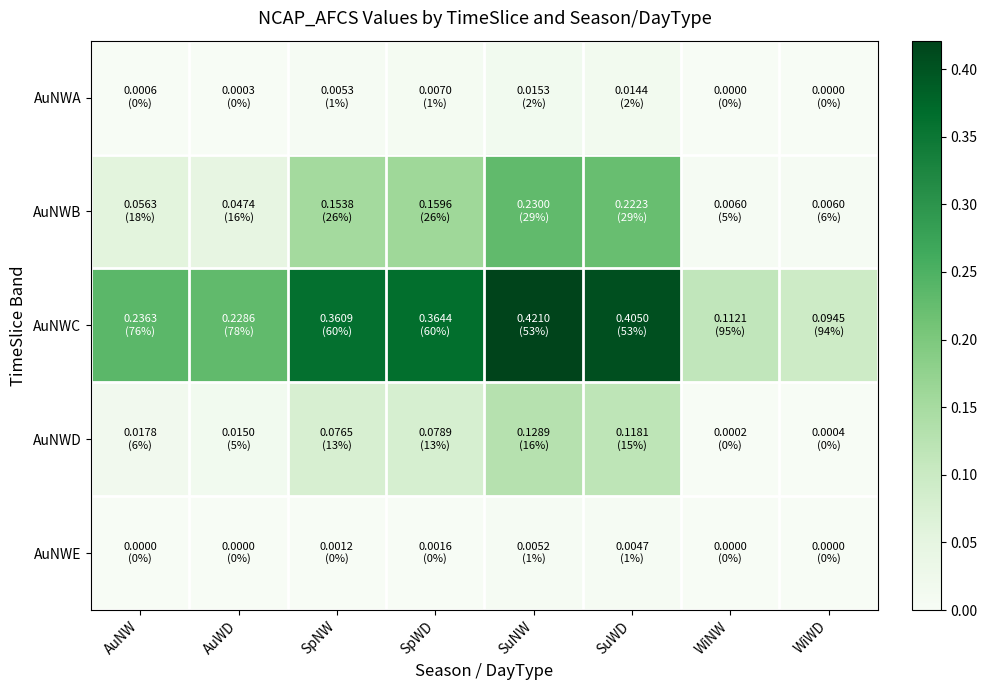

At SuNW, list the series in order from largest to smallest.

AuNWC, AuNWB, AuNWD, AuNWA, AuNWE